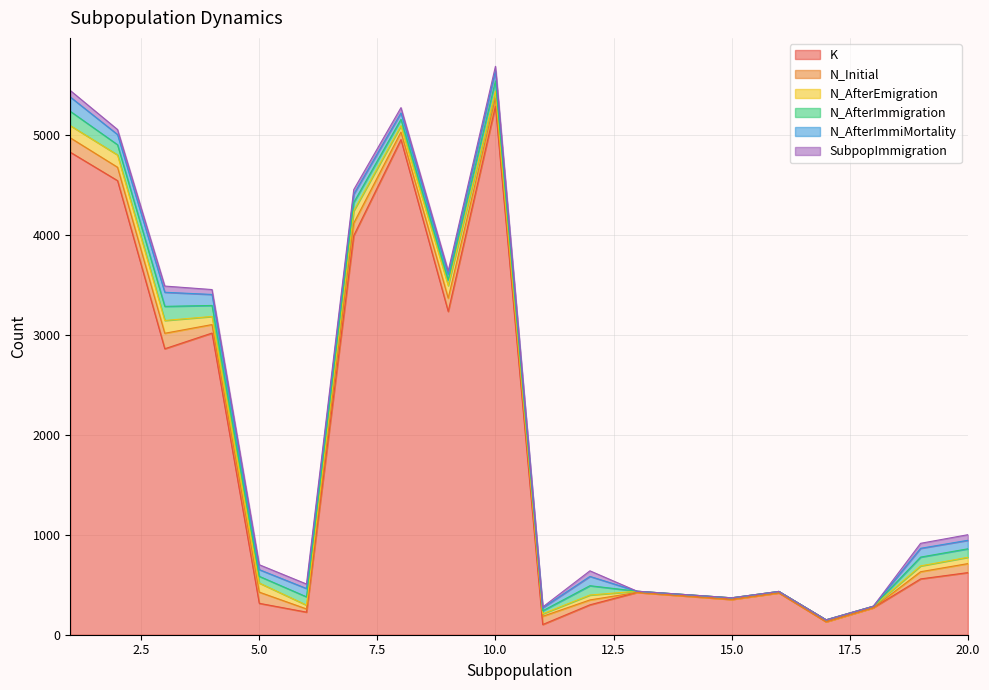

At which label does SubpopImmigration first exceed 46?

1